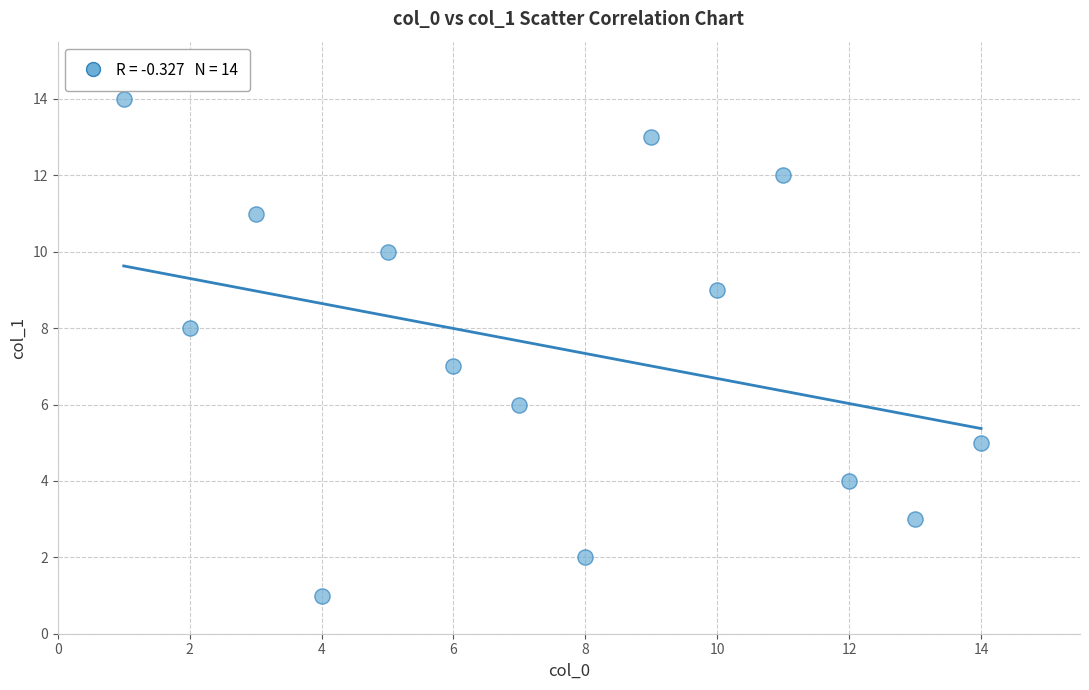

What is the range of Y values (max minus min)?

13